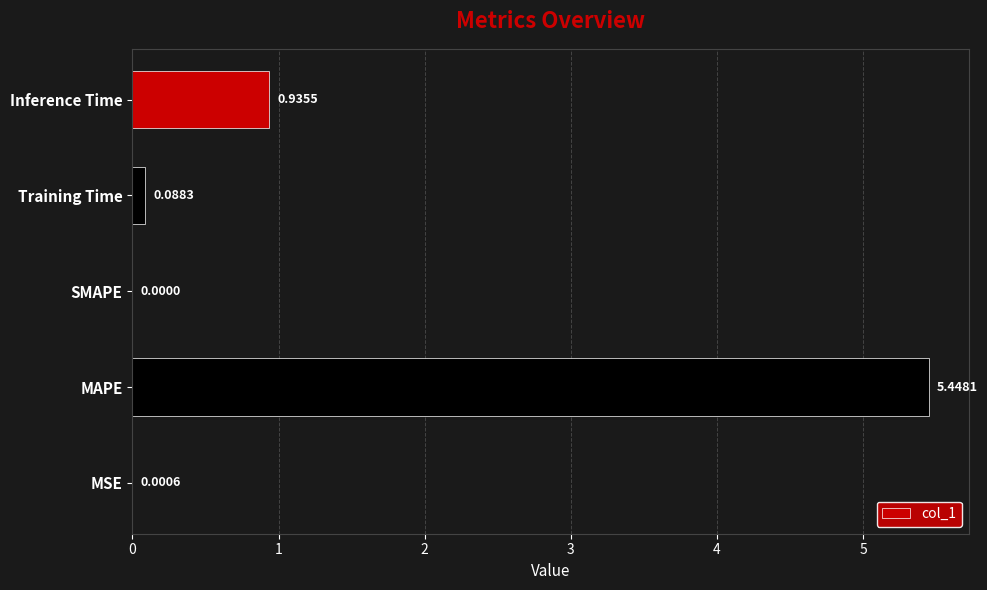

Count the number of values greater than 0.

4